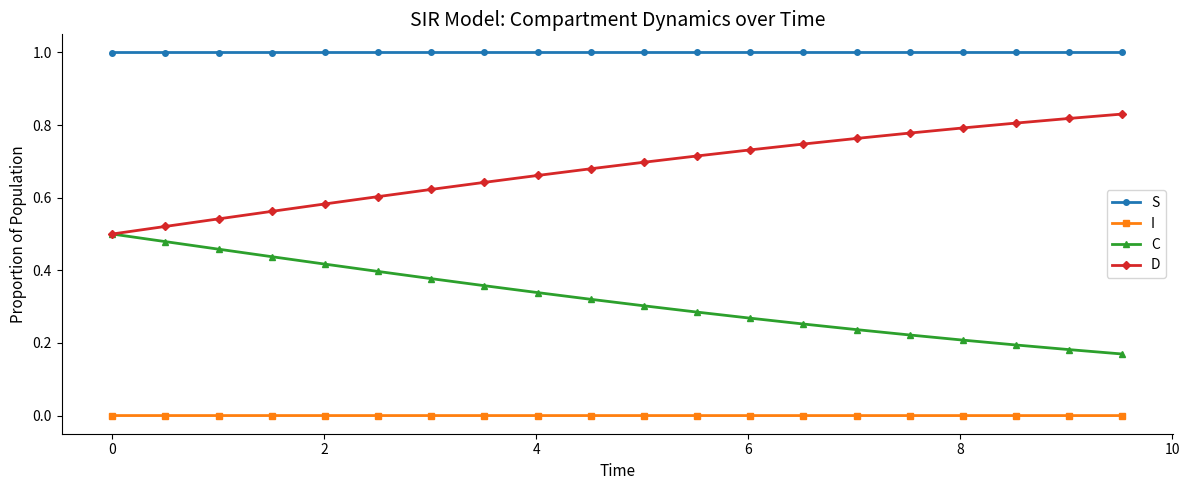

Which series has the largest total across all categories?

S